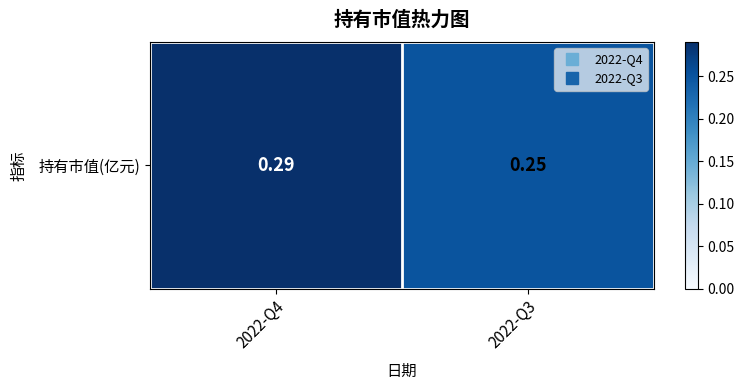

Which label corresponds to the smallest value in the chart?

2022-Q3